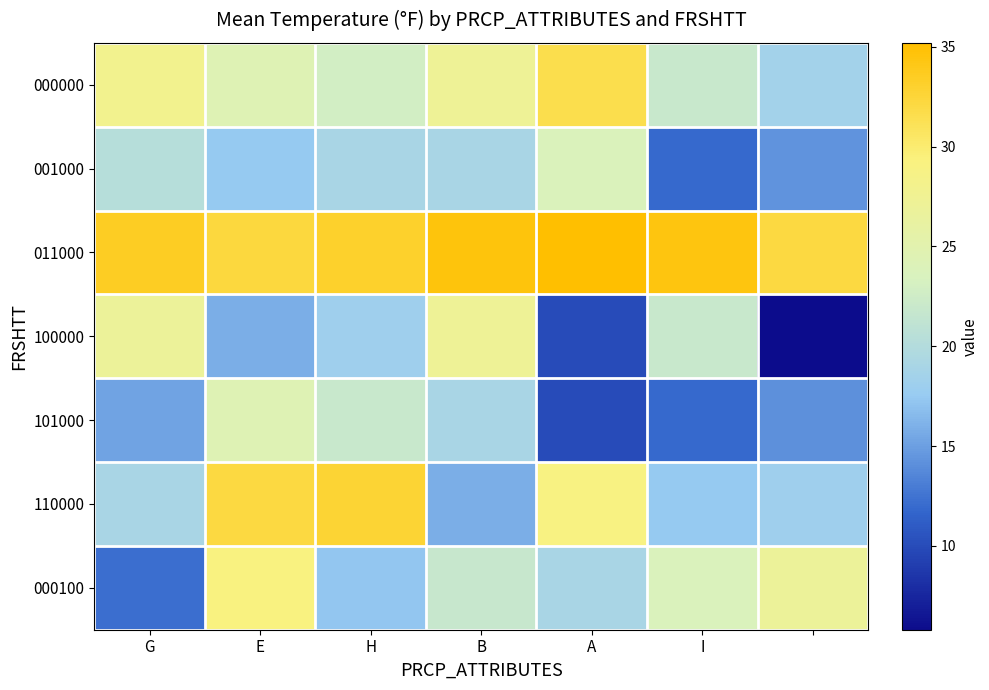

How many distinct data groups are displayed?

7